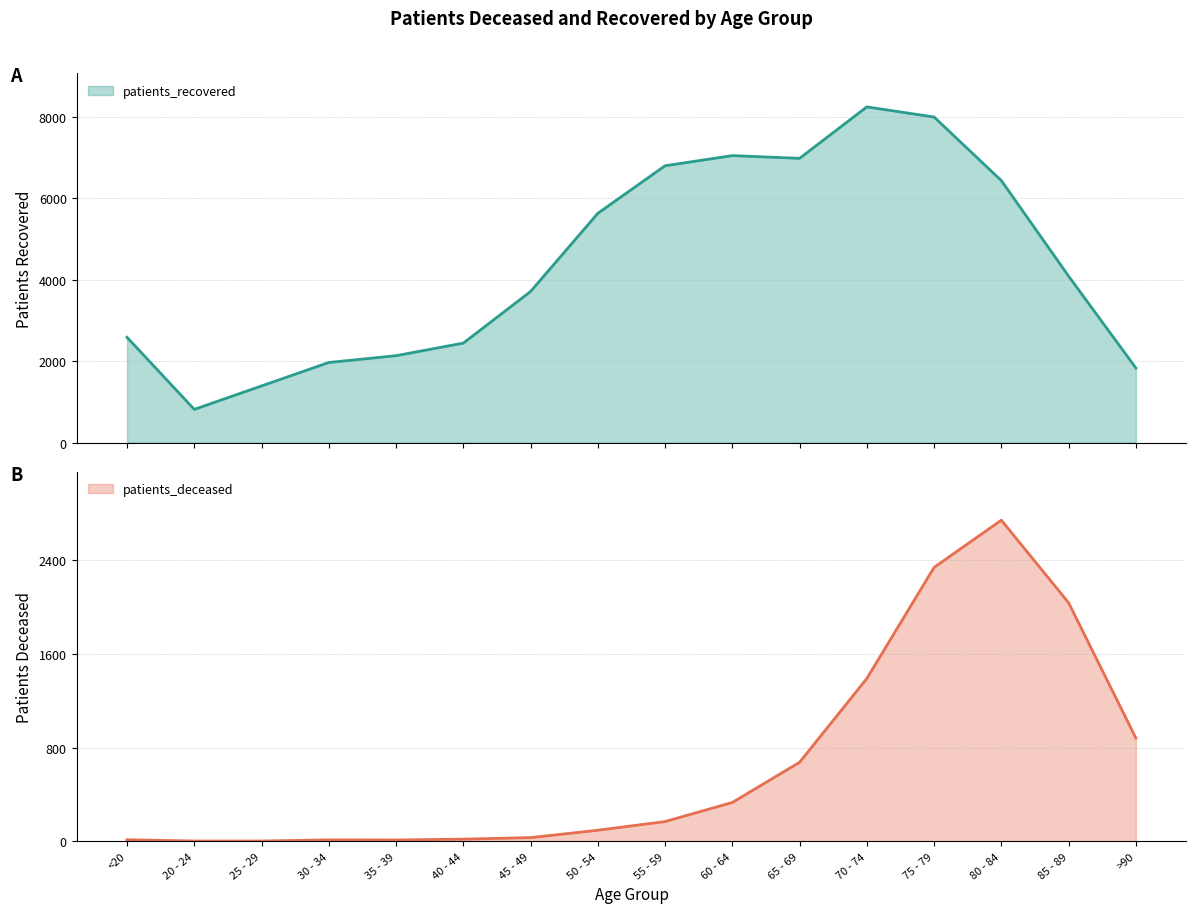

At which category does patients_recovered reach its first local peak?

60 - 64